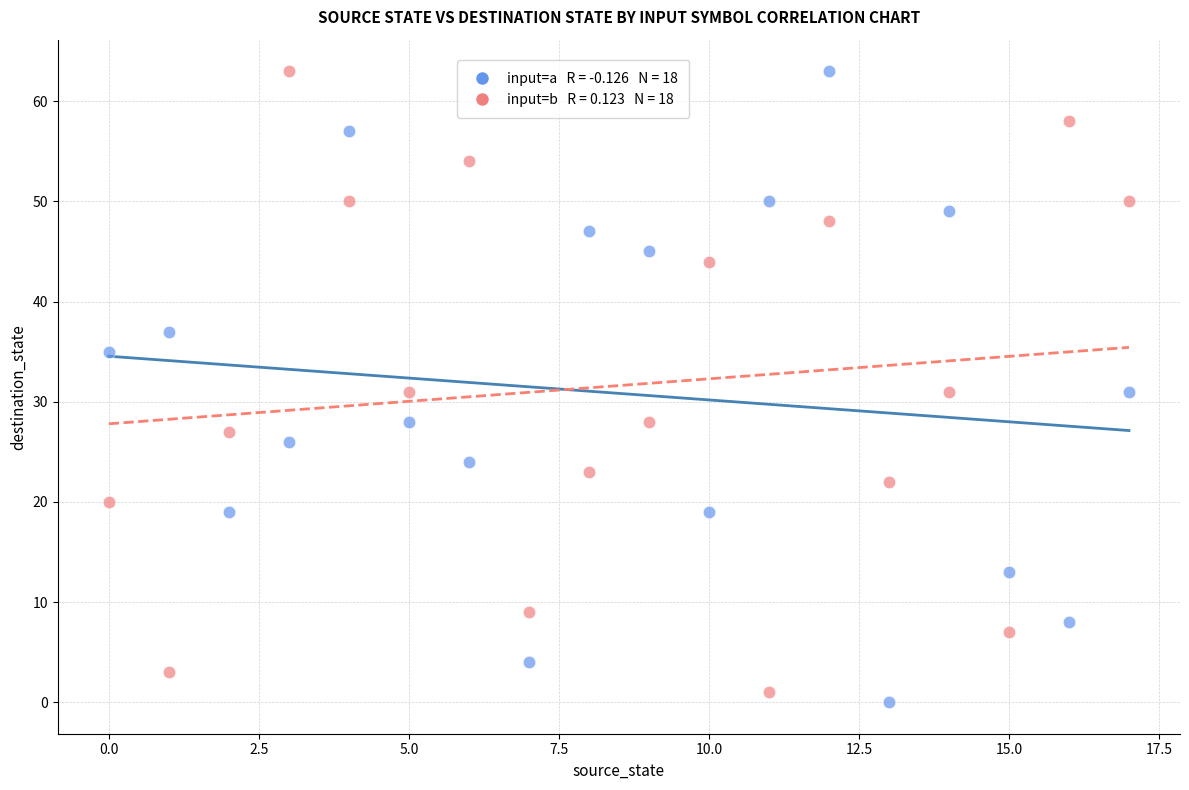

Across all data points, what is the range of Y values (max minus min)?

63